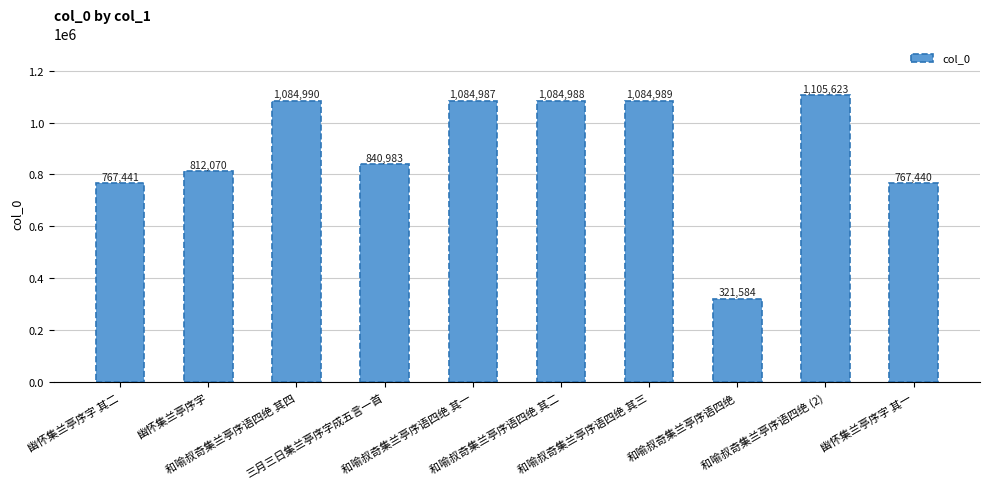

What value does the data have at 幽怀集兰亭序字 其一, to the nearest 50?

767450